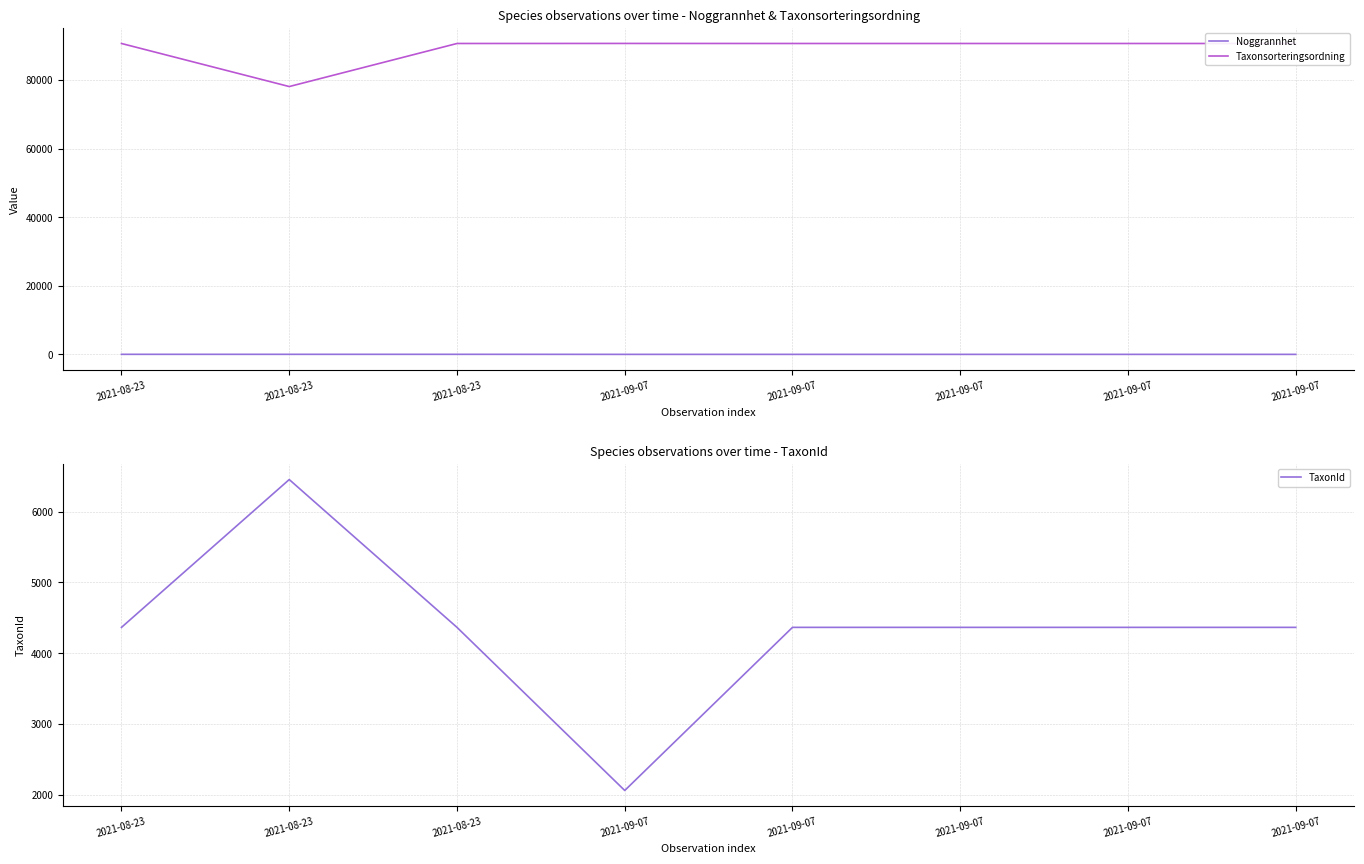

Reading left to right, transcribe all the data shown in this chart.

Noggrannhet: 2021-08-23=25	2021-08-23=25	2021-08-23=25	2021-09-07=10	2021-09-07=10	2021-09-07=10	2021-09-07=10	2021-09-07=10
Taxonsorteringsordning: 2021-08-23=90653	2021-08-23=78098	2021-08-23=90653	2021-09-07=90669	2021-09-07=90653	2021-09-07=90653	2021-09-07=90653	2021-09-07=90653
TaxonId: 2021-08-23=4364	2021-08-23=6453	2021-08-23=4364	2021-09-07=2059	2021-09-07=4364	2021-09-07=4364	2021-09-07=4364	2021-09-07=4364